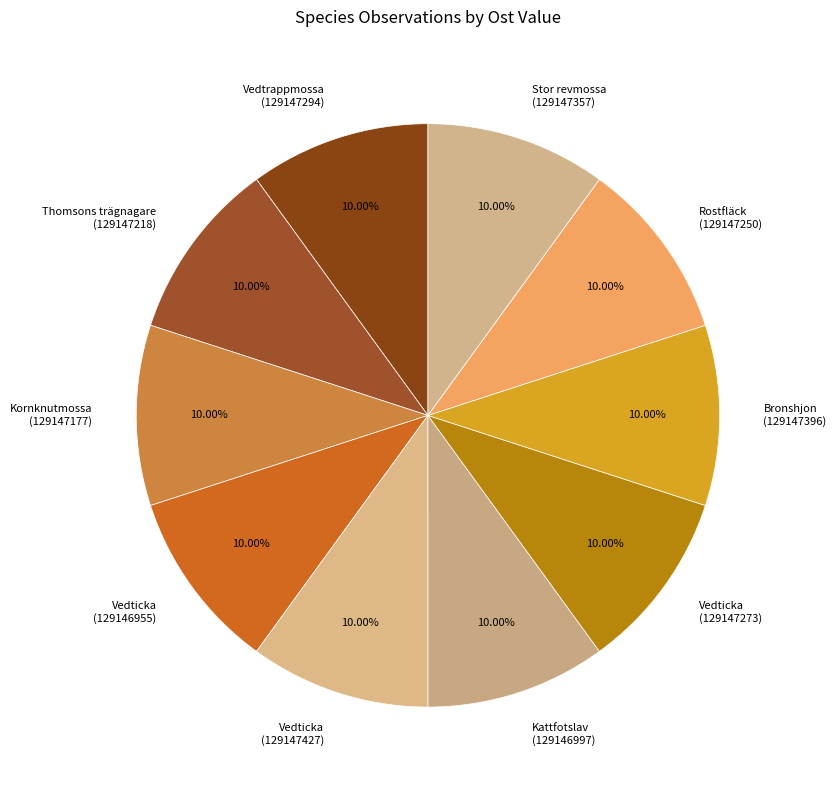

What is the ratio of the value at Bronshjon (129147396) to the value at Vedtrappmossa (129147294)?

1.0